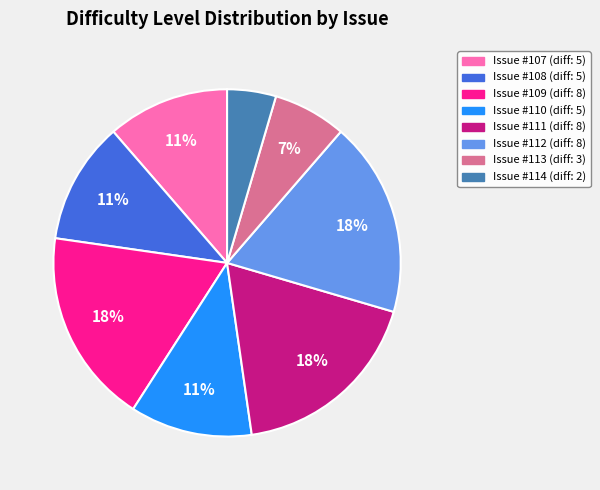

Is the sum of Issue #114 and Issue #109 greater than half?

No